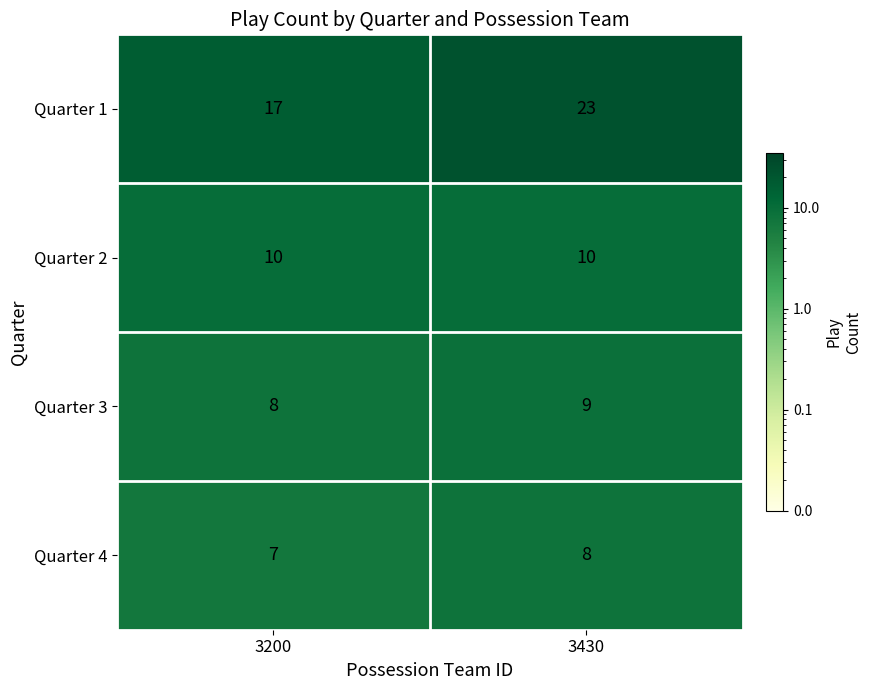

What is the average value of the Quarter 4 series?

8